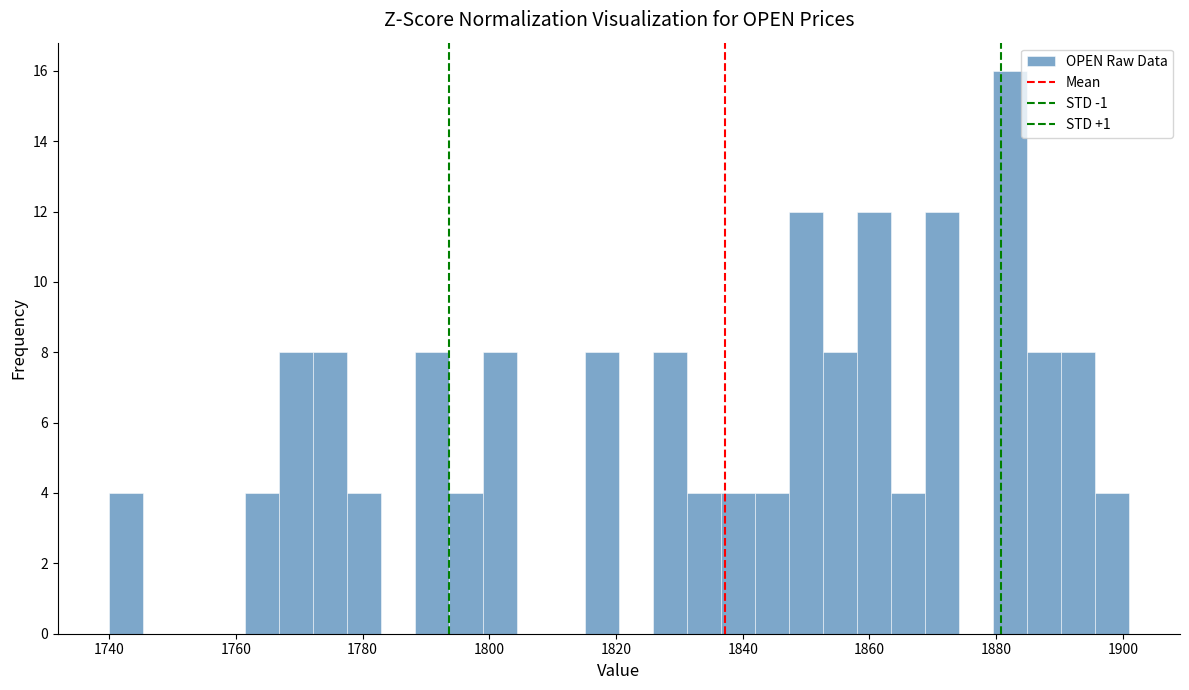

Around what value on the x-axis is the tallest bar? Give the approximate position of its centre, as read against the axis.

1882